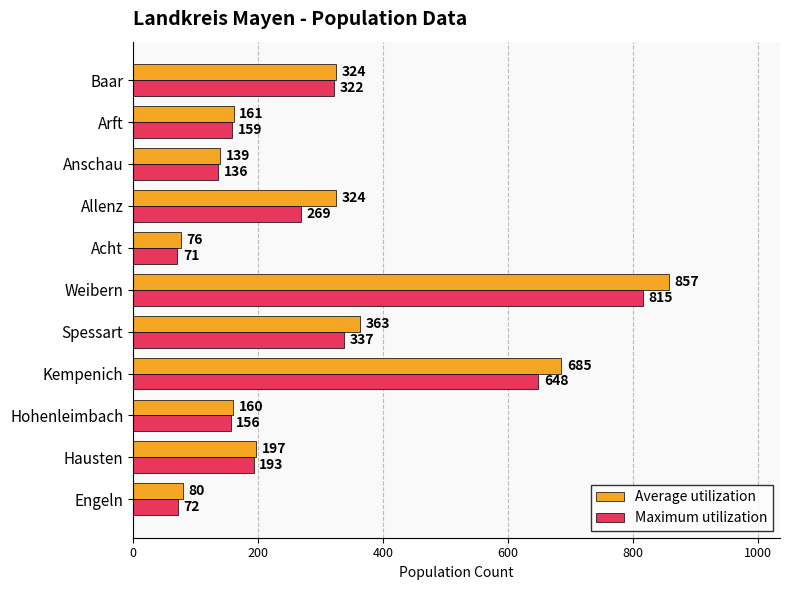

What are all the series names shown in the legend?

Average utilization, Maximum utilization